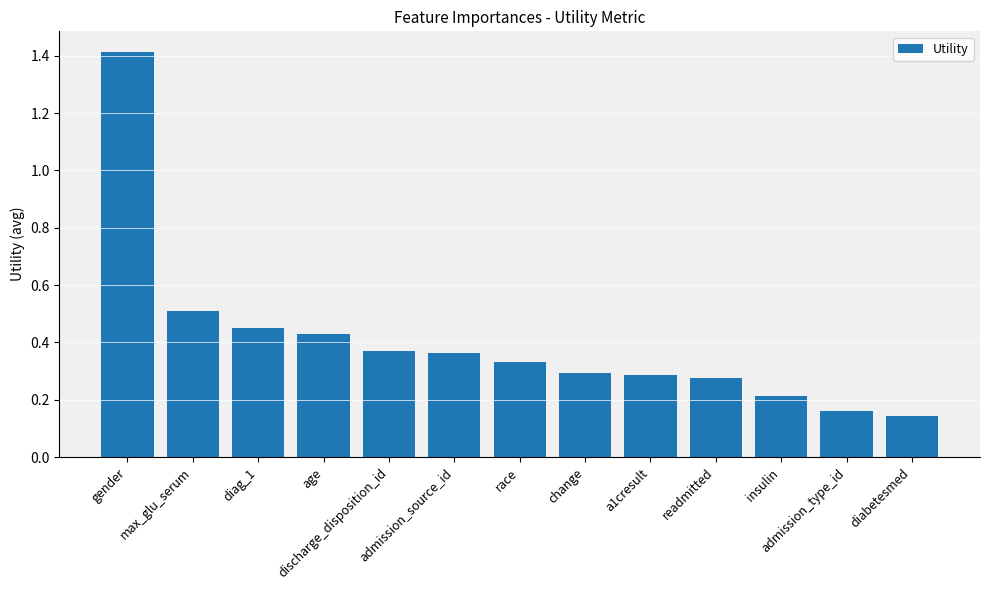

What is the label of the 12th bar from the right?

max_glu_serum